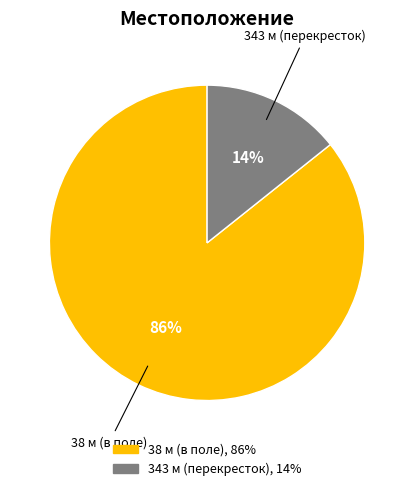

How many slices are in this pie chart?

2